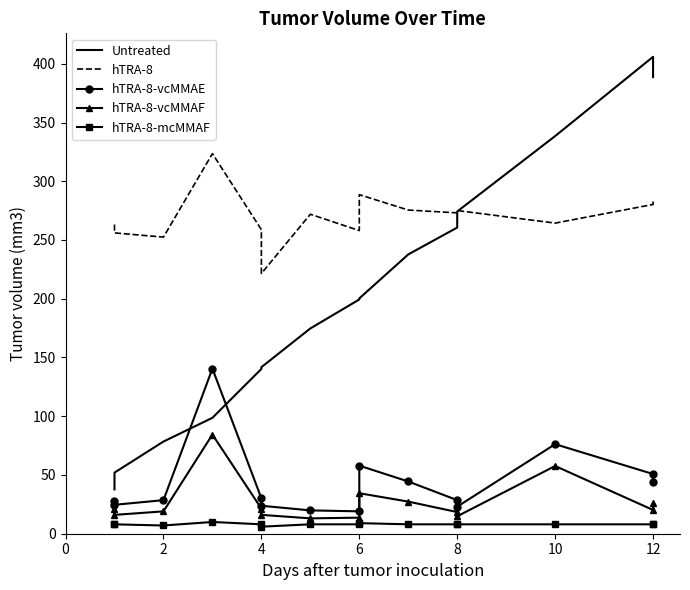

True or false: hTRA-8 has a value of 76.2 at 2.

False